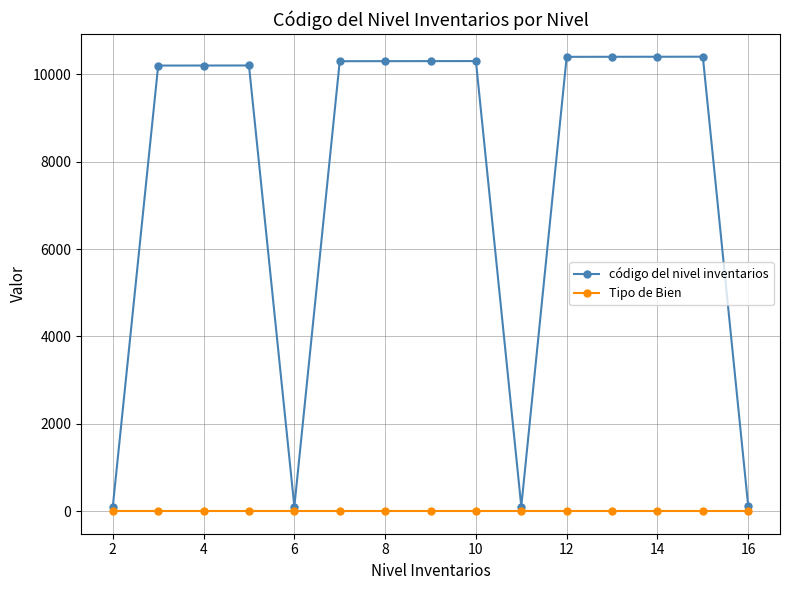

Which series has the largest range (max minus min)?

código del nivel inventarios